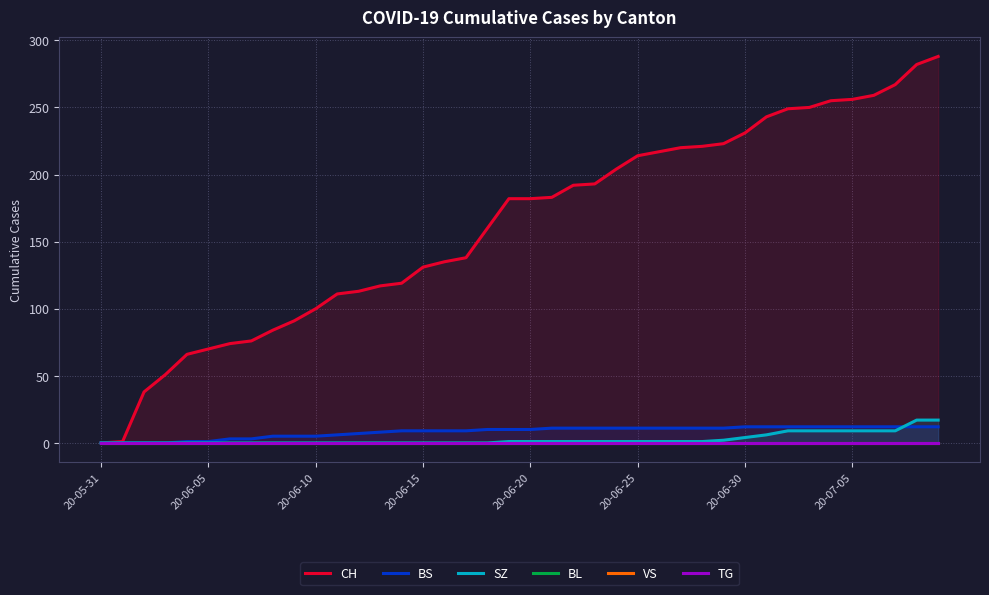

Does the chart display data point markers on the line(s)?

No